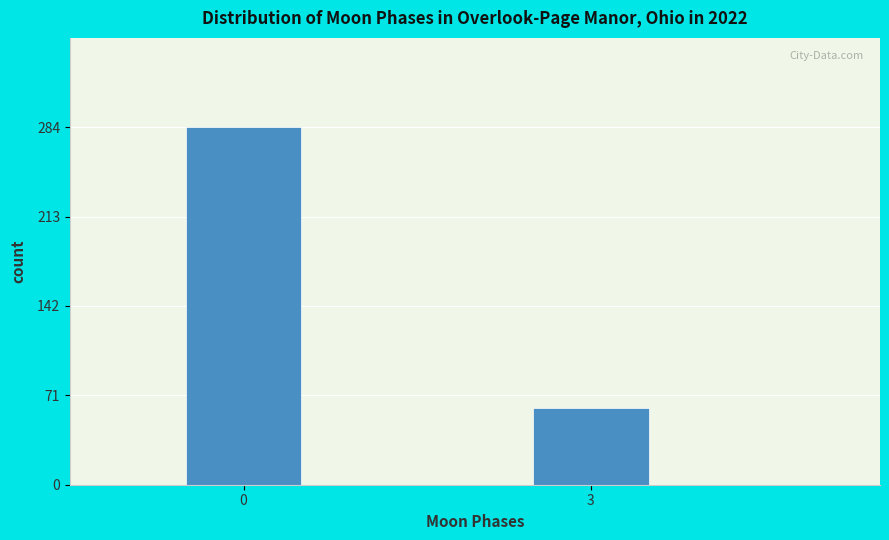

Reading left to right, extract all data points from this chart.

0=284	3=61